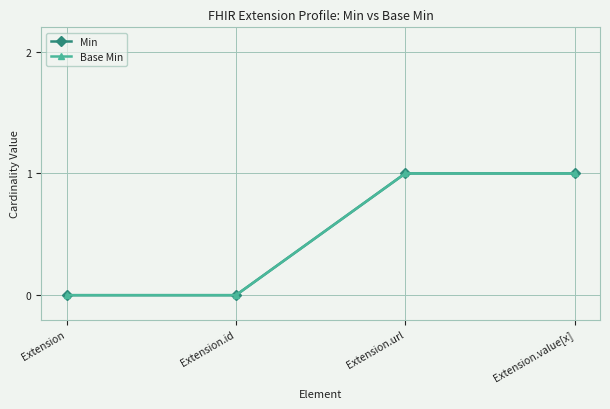

Is this an area chart (filled region under the line)?

No